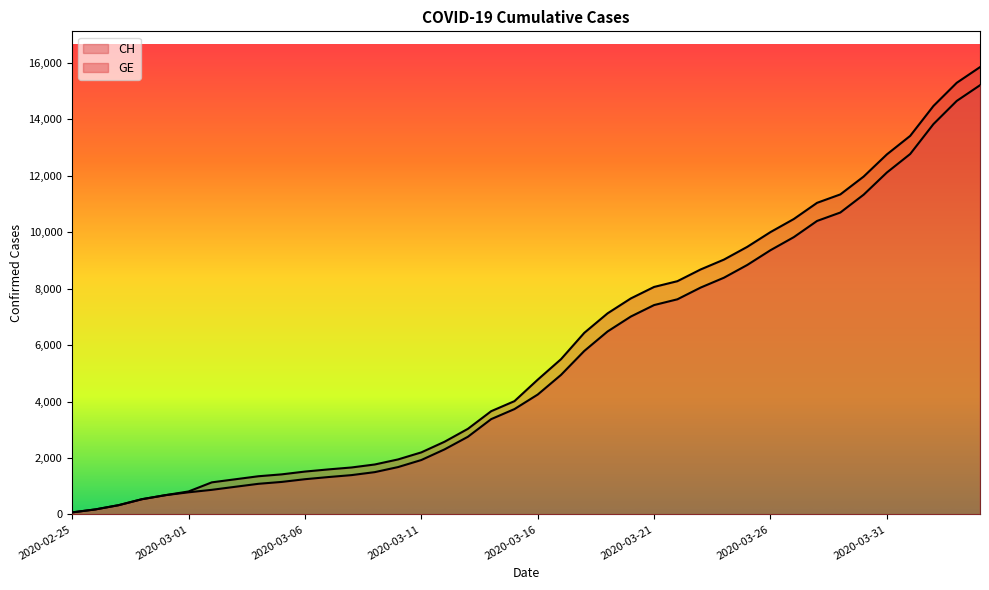

True or false: CH has more than 0 interior local peaks.

False